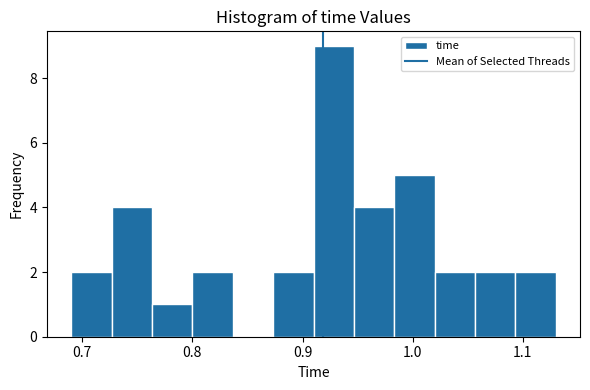

Read against the x-axis, roughly where is the centre of the tallest bar?

0.93